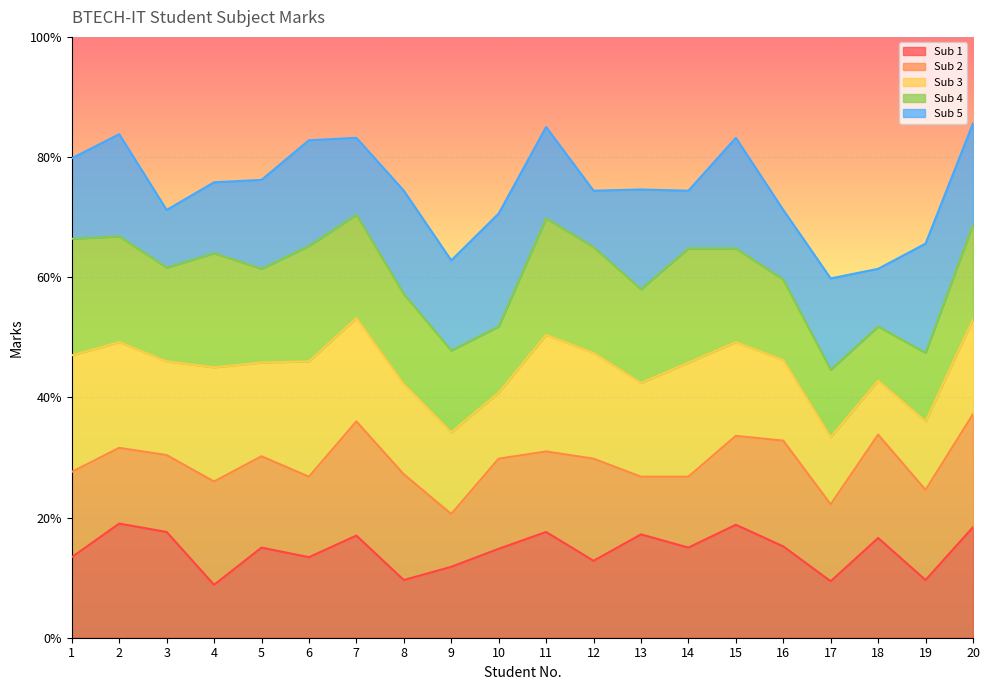

At which category is the sum across all series the highest?

20